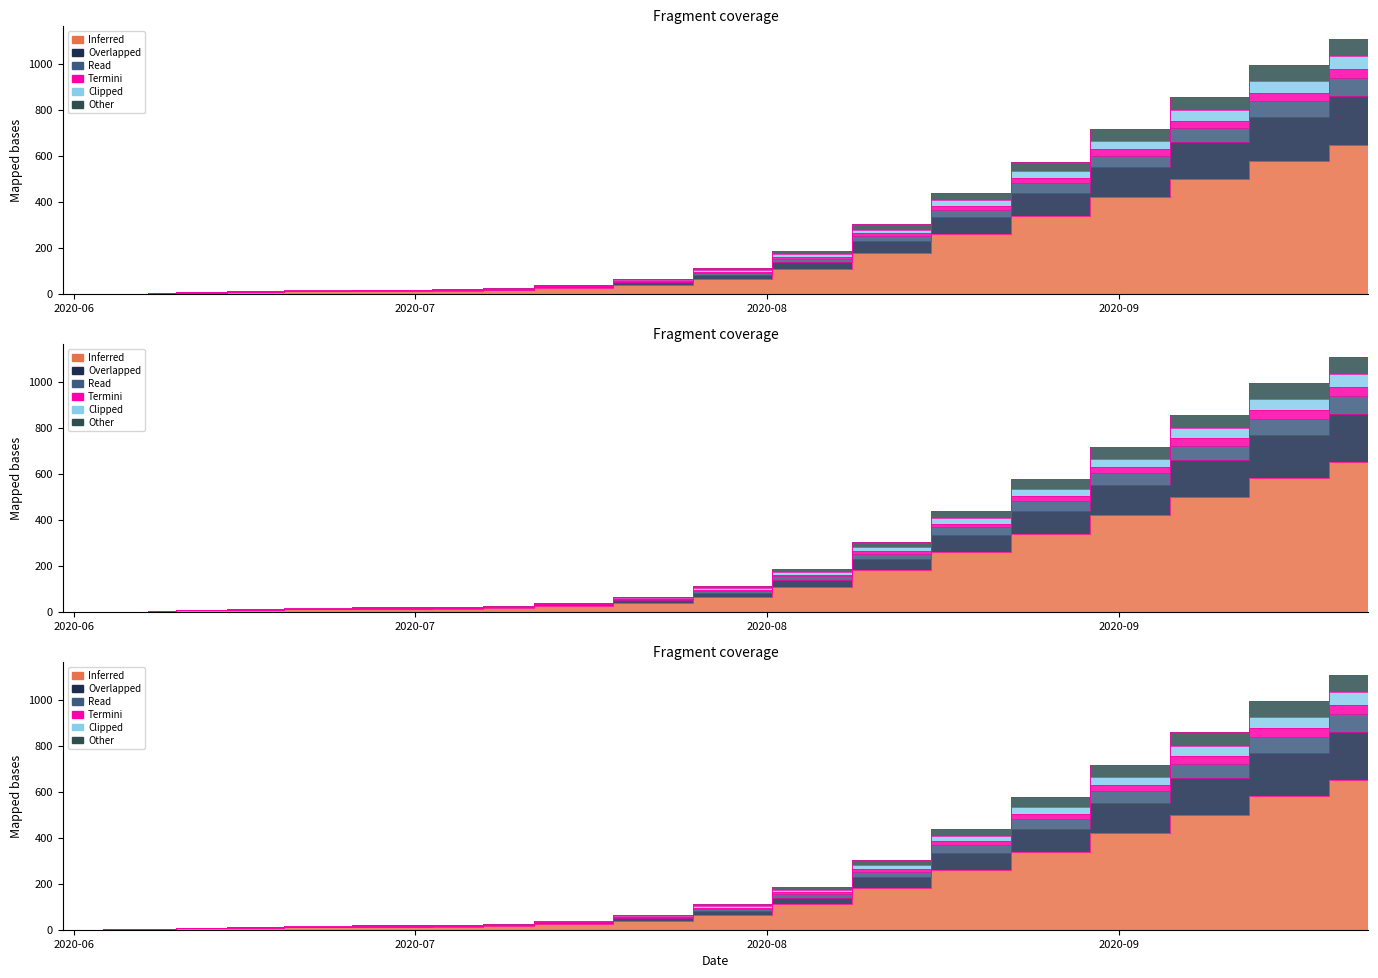

The FR series shows 2 at 2020-06-17. True or false?

False